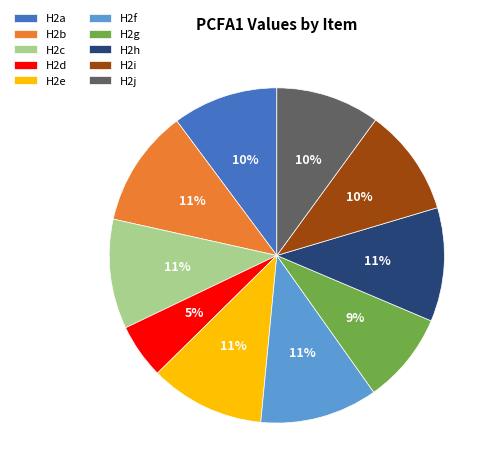

What percentage is the H2e slice, to the nearest percent?

11%